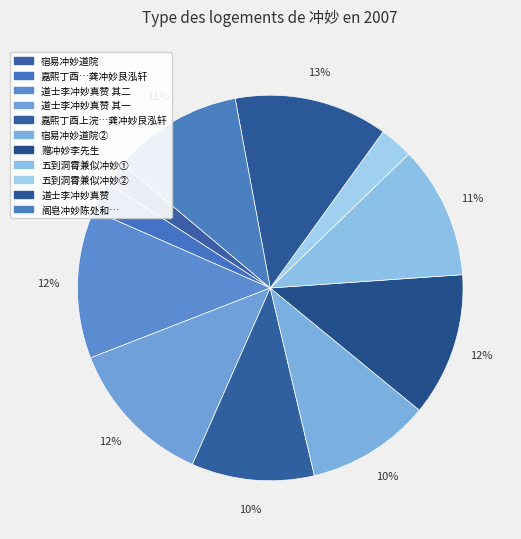

Is there a majority slice in this chart?

No